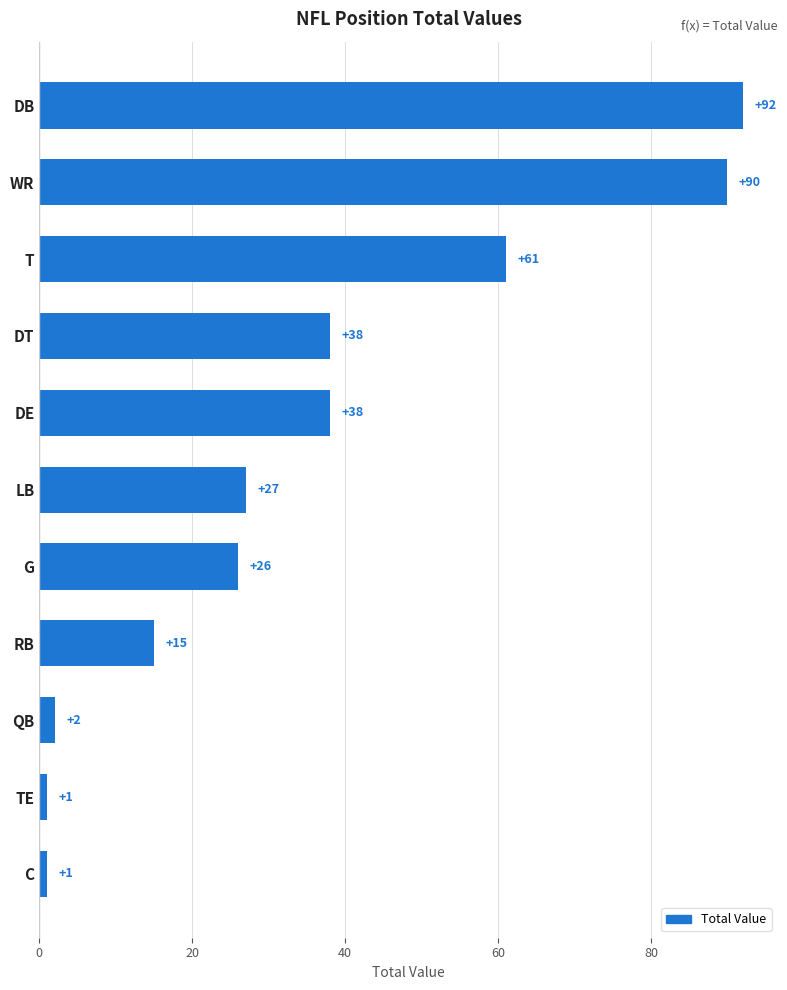

Between WR and G, which is larger?

WR